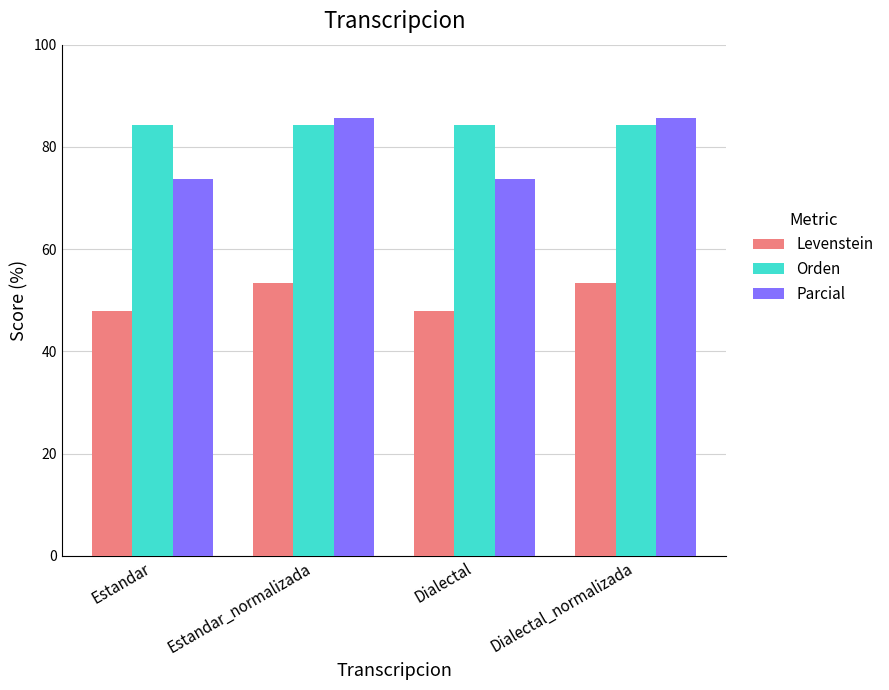

How many groups of bars are there?

4